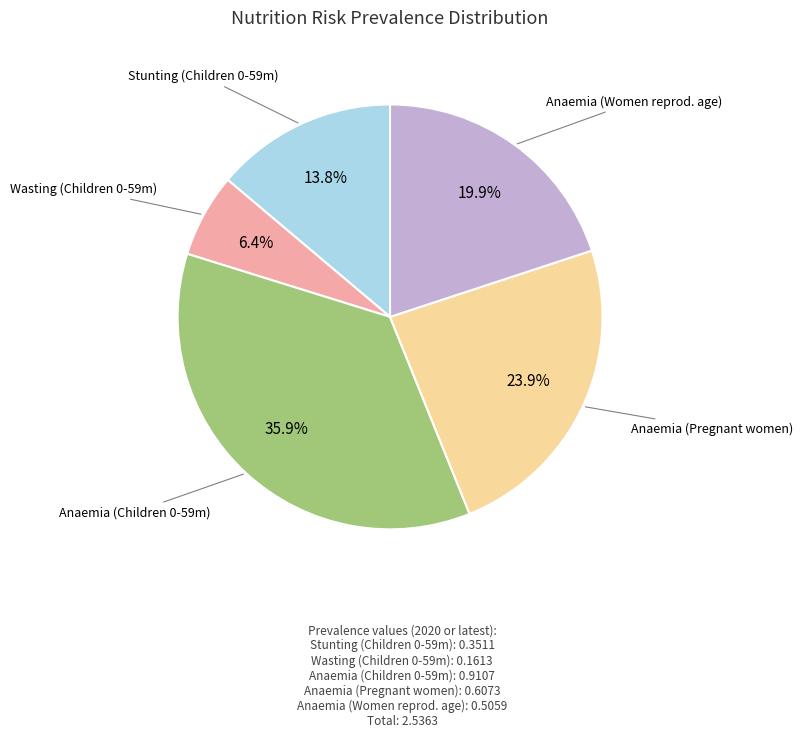

Does any single category account for the majority?

No